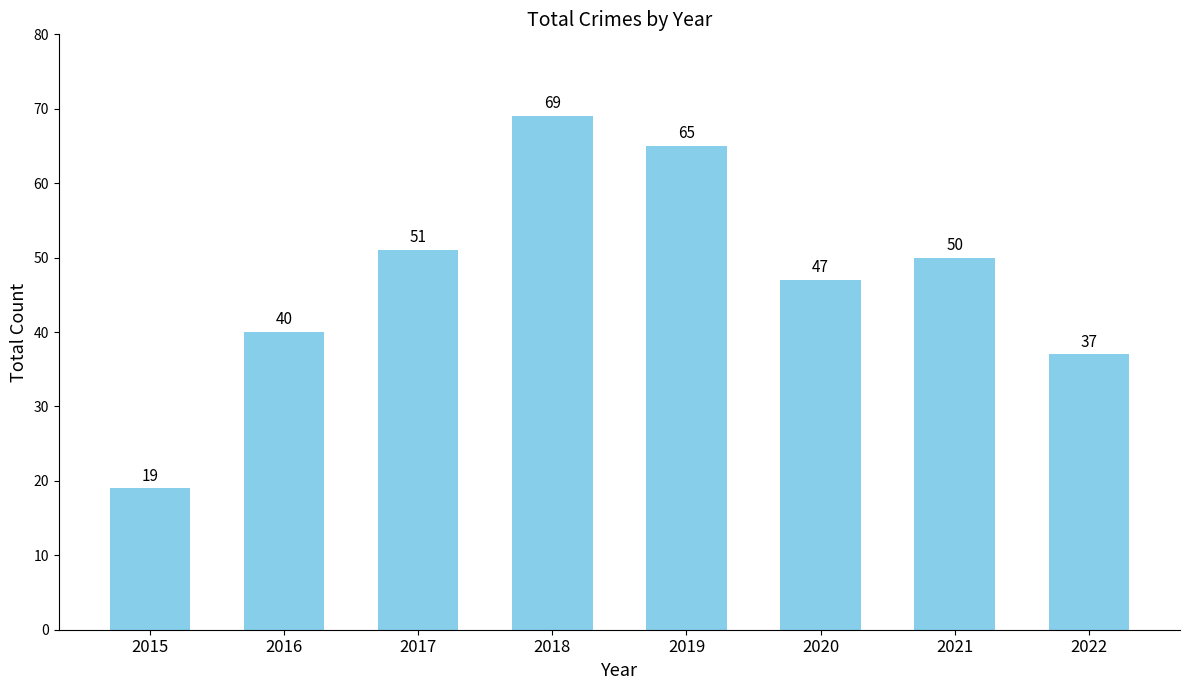

Reading right to left, transcribe all the data shown in this chart.

2022=37	2021=50	2020=47	2019=65	2018=69	2017=51	2016=40	2015=19